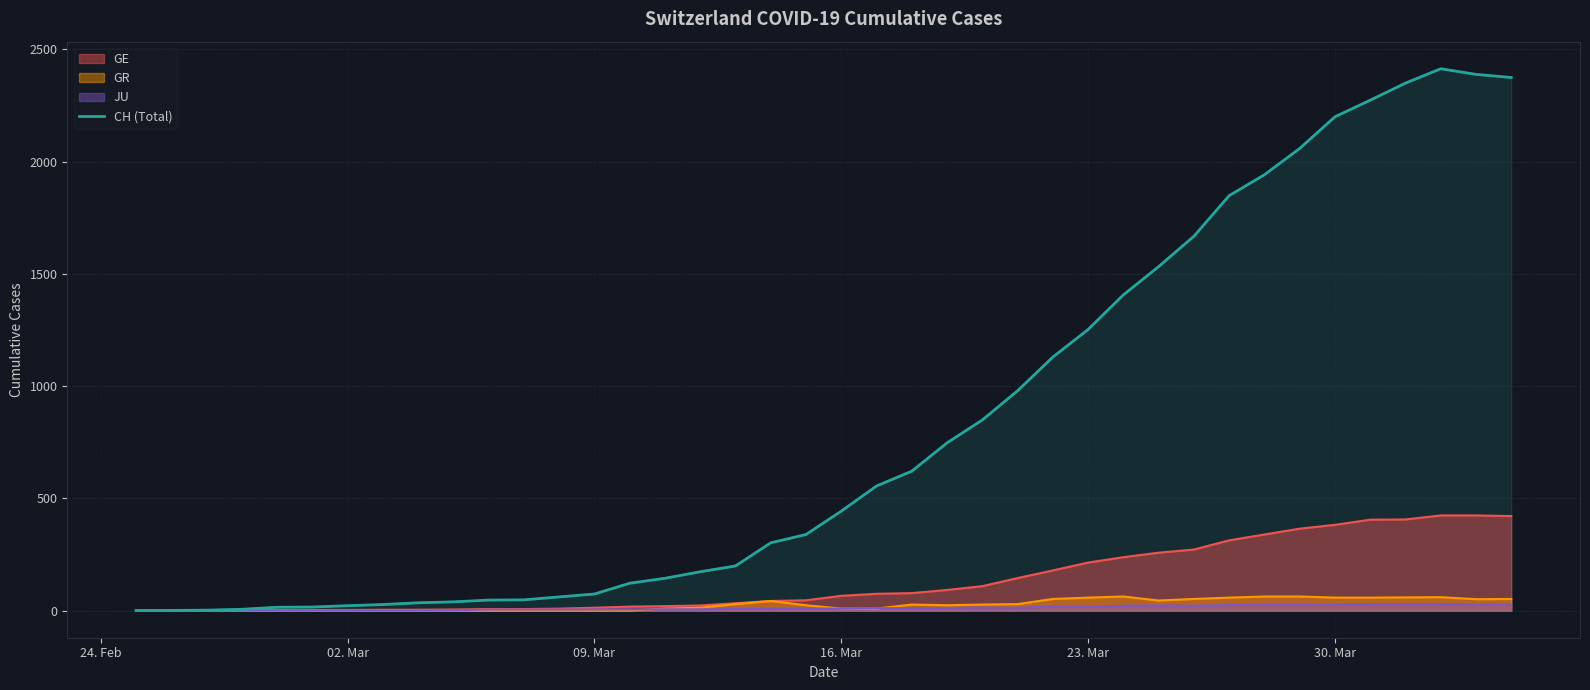

What is the sum of all values?

32695